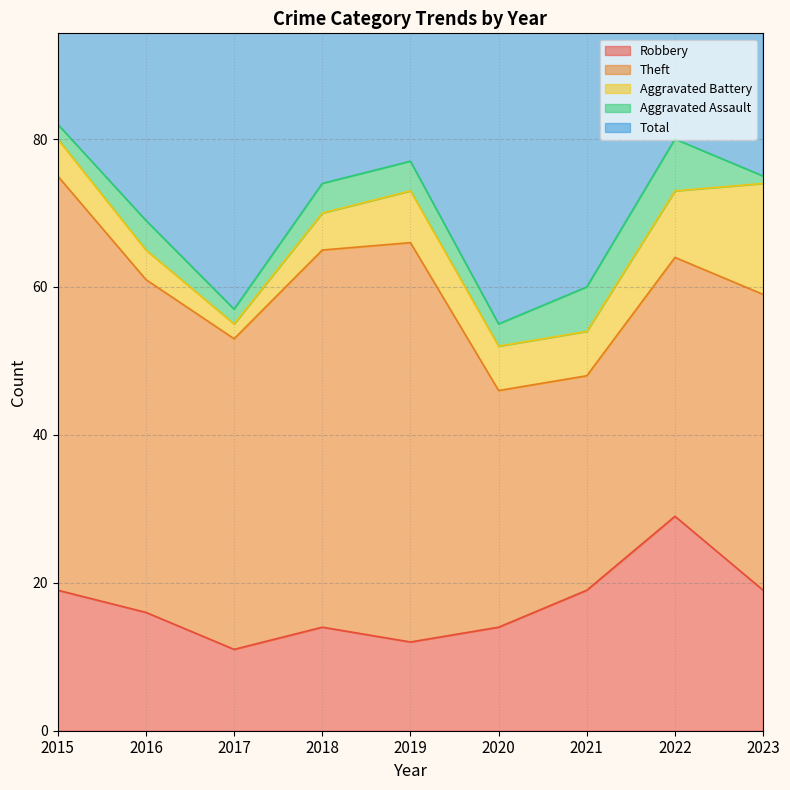

Rank the series at 2023 from lowest to highest value.

Aggravated Assault, Aggravated Battery, Robbery, Theft, Total